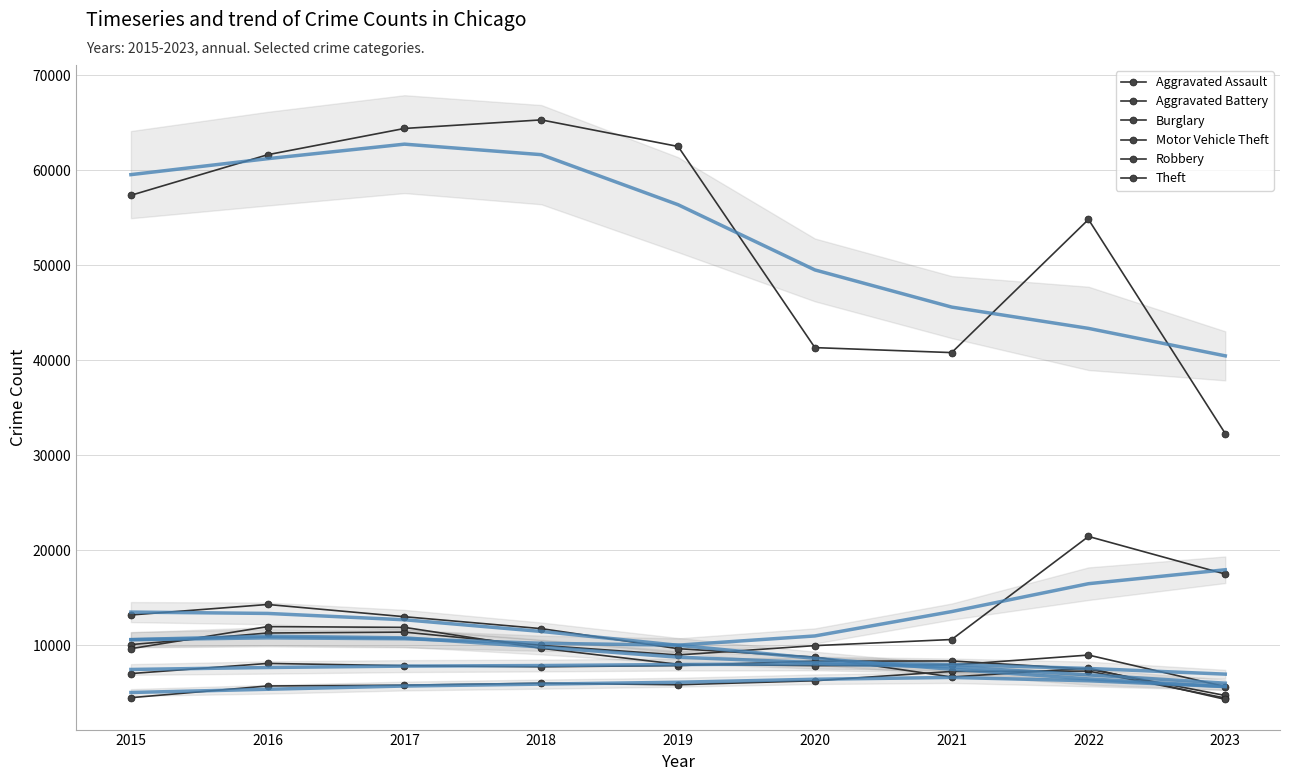

What is the difference between the maximum and minimum values in the Aggravated Assault series?

2834